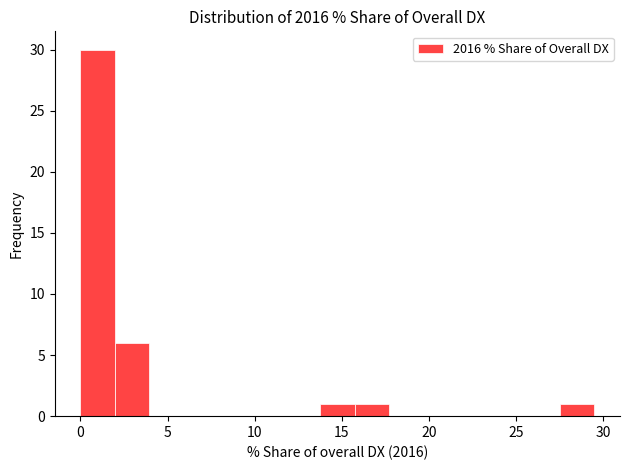

Read against the x-axis, roughly where is the centre of the tallest bar?

1.0